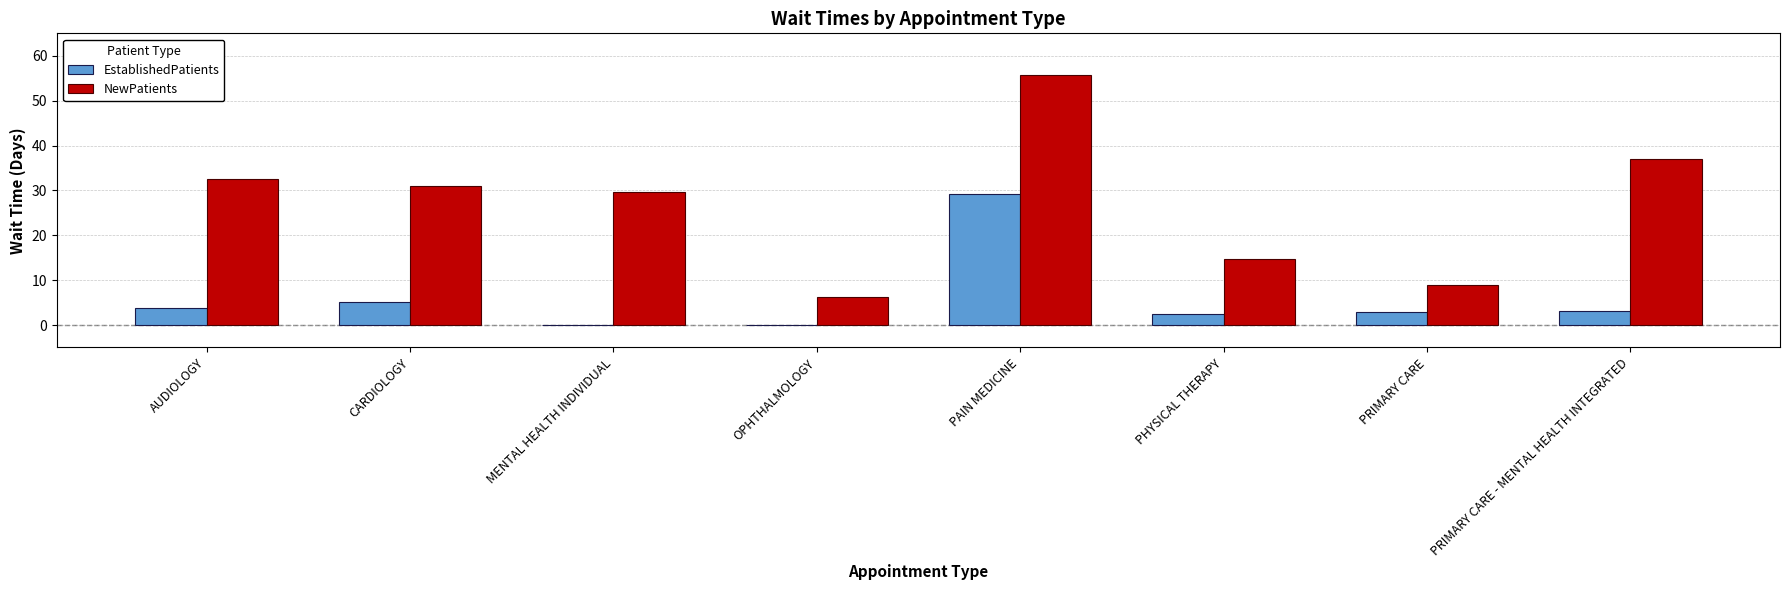

Which series has the largest total across all categories?

NewPatients